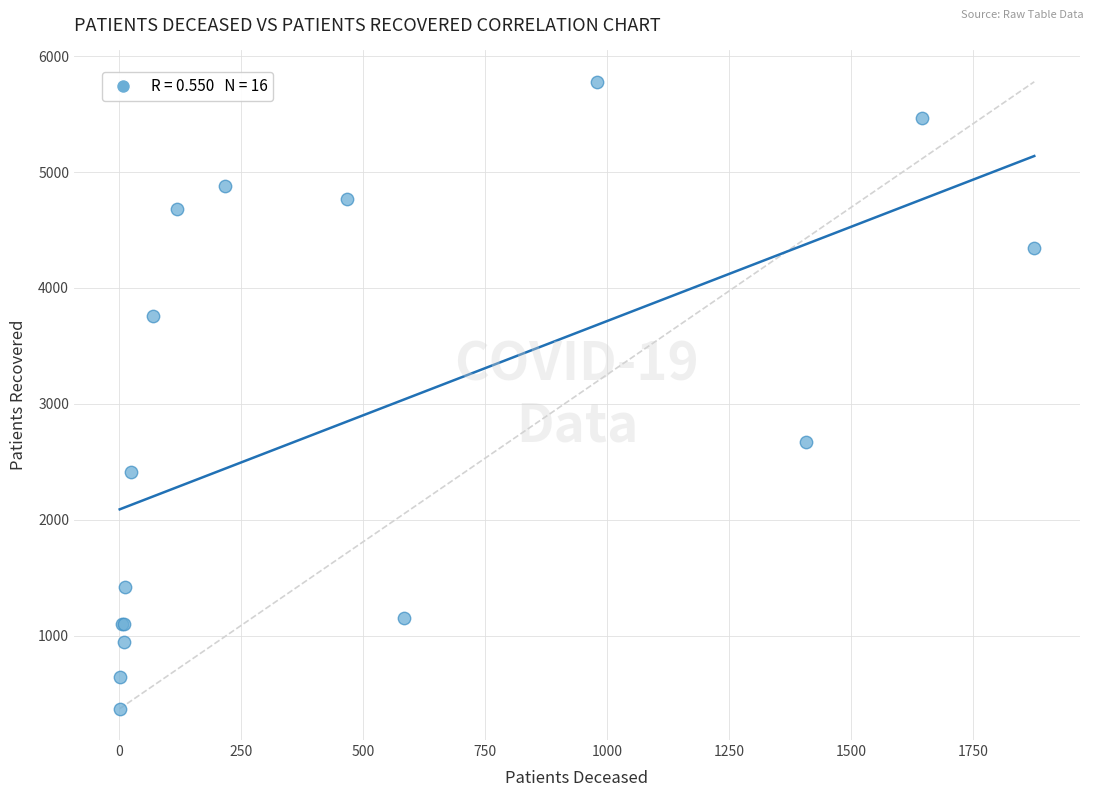

What Y value in the scatter plot is closest to 3074?

2667